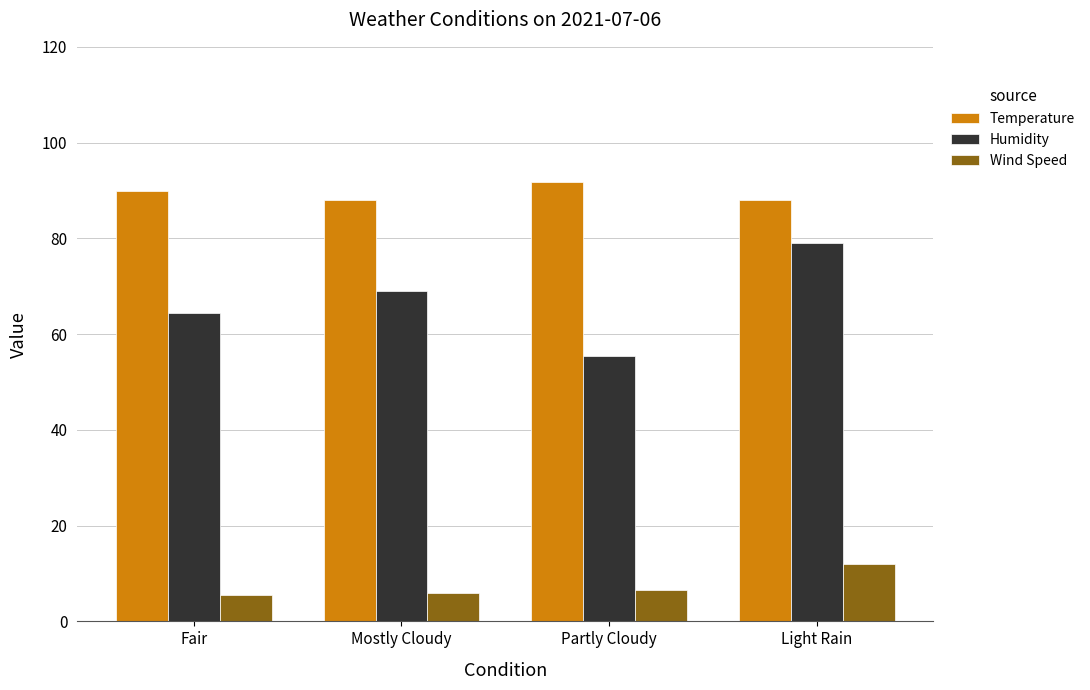

What is the maximum value for Temperature?

91.7